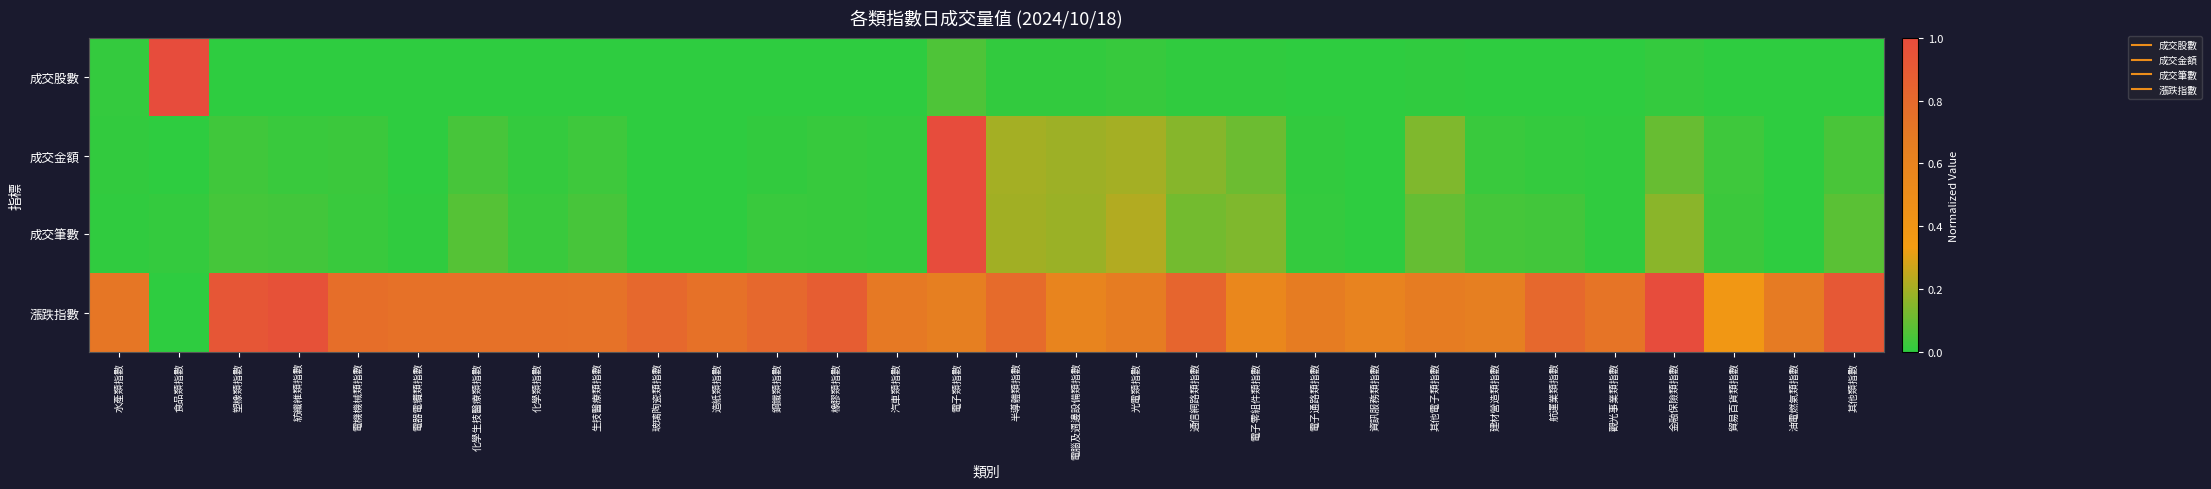

Count the number of data series in this chart.

4